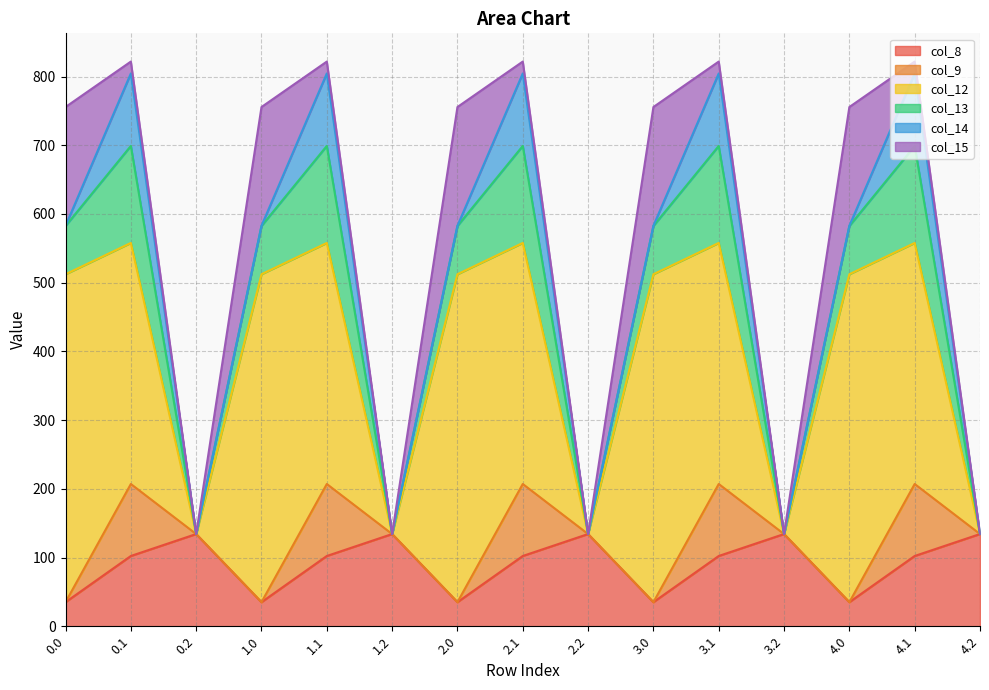

Which series has the largest total across all categories?

col_12